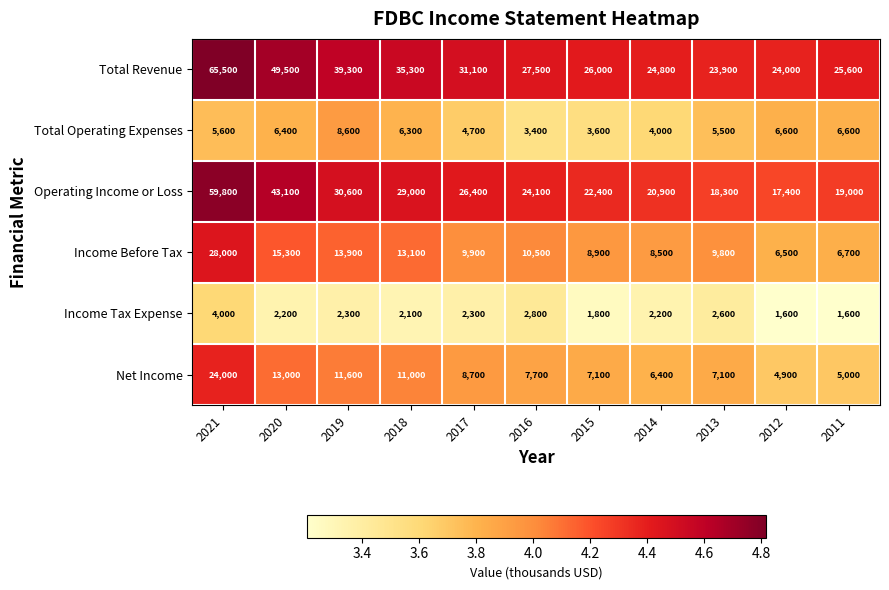

Read the Income Before Tax value at 2011, to the nearest 10.

6700